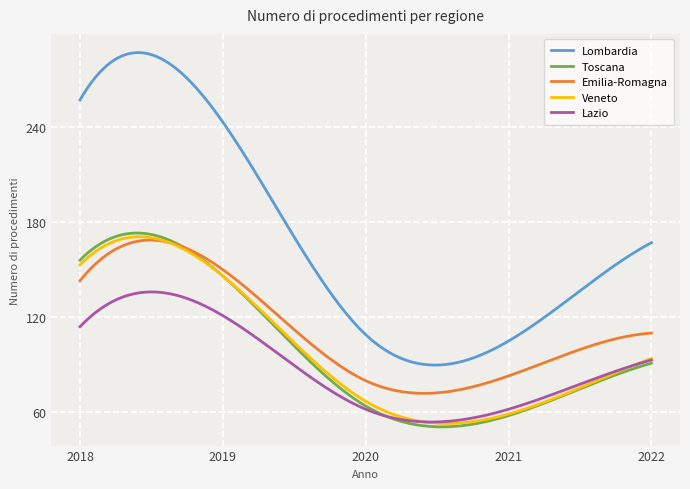

Which series has the largest total across all categories?

Lombardia